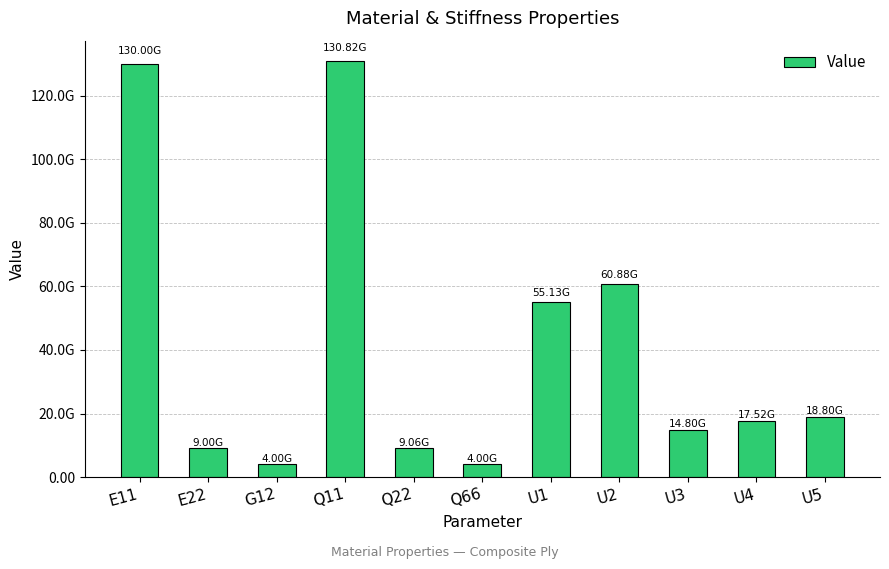

Approximately how many times larger is the value at U3 compared to U2?

0.2